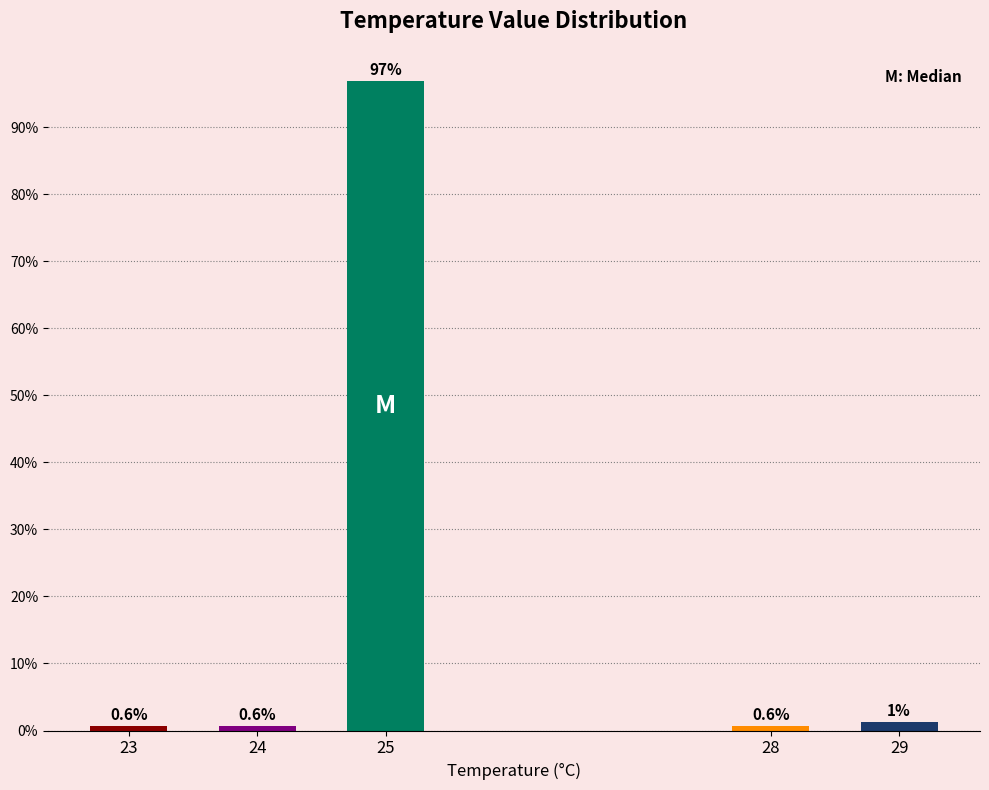

The chart shows a value of 0.6 at 28. True or false?

True